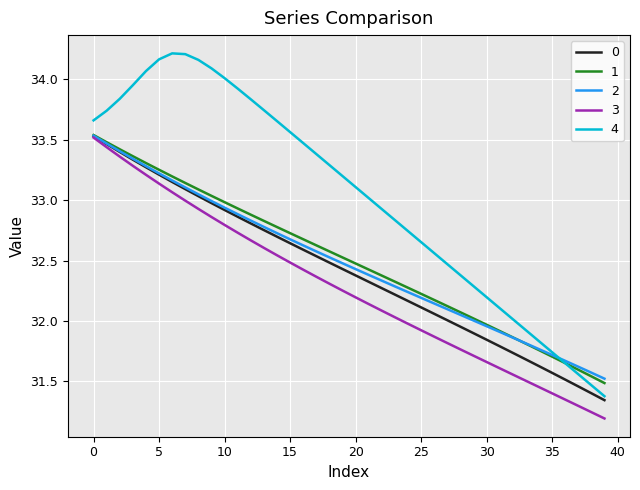

Which series has the widest spread of values?

4